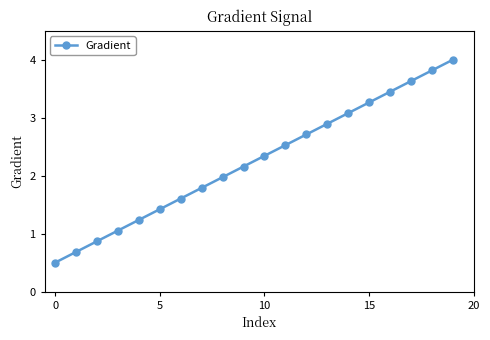

What is the sum of all values?

45.0